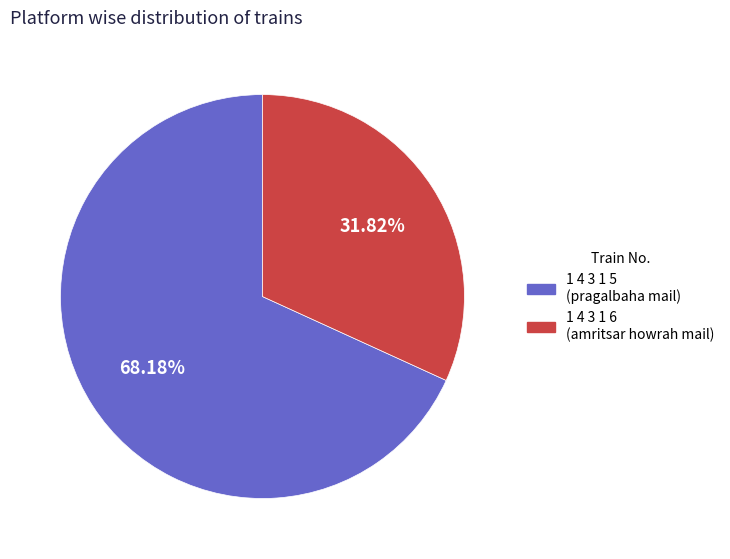

To the nearest percent, what is the difference between the 1 4 3 1 5 and 1 4 3 1 6 slice percentages?

36%